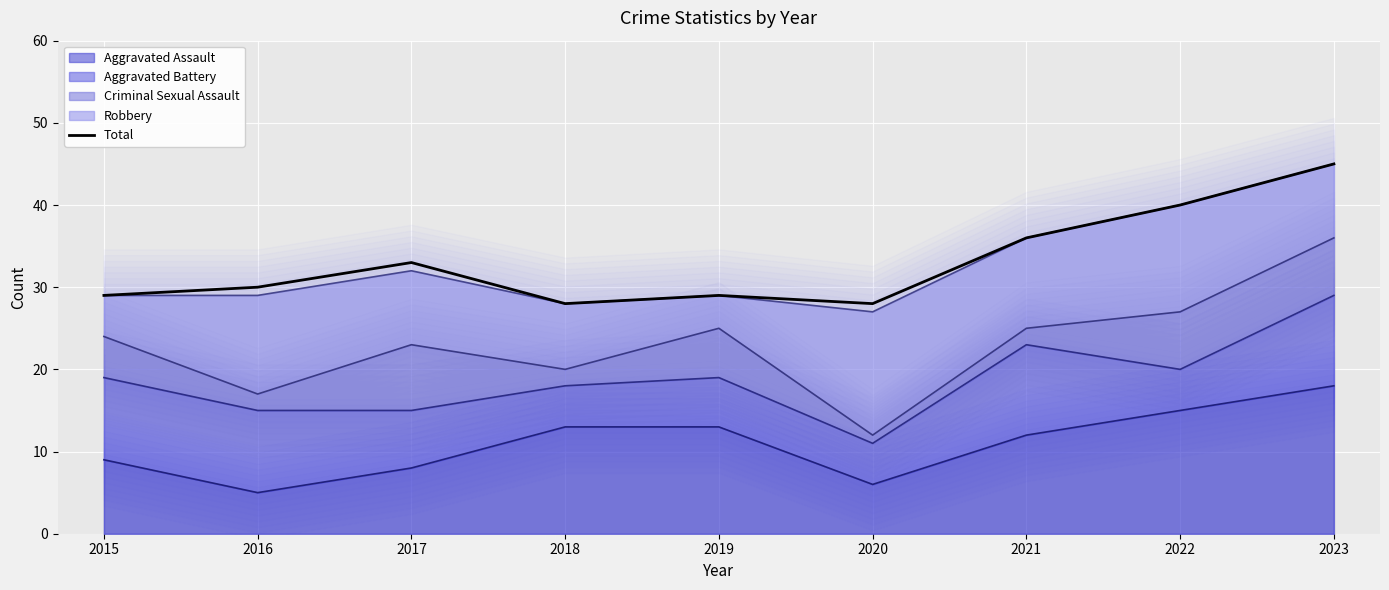

List the labels in order of value, smallest first.

2018, 2020, 2015, 2019, 2016, 2017, 2021, 2022, 2023